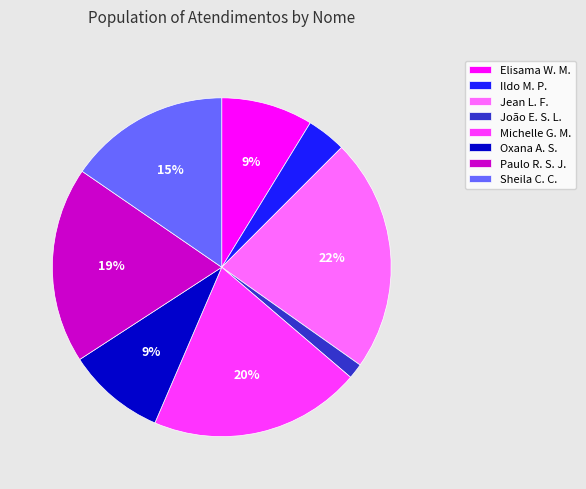

Does any single category account for the majority?

No